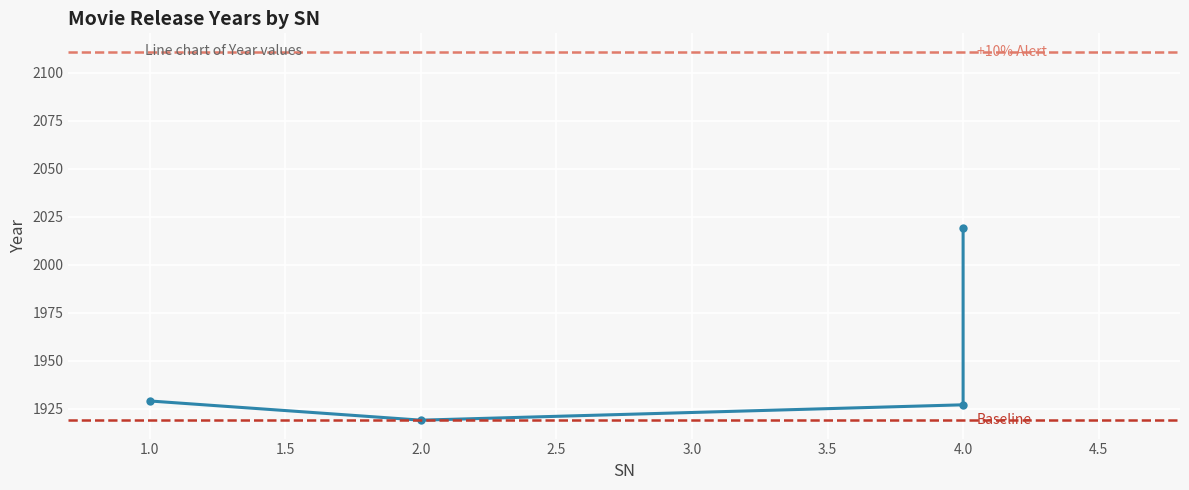

Rank the categories by value from lowest to highest.

2, 4, 1, 4